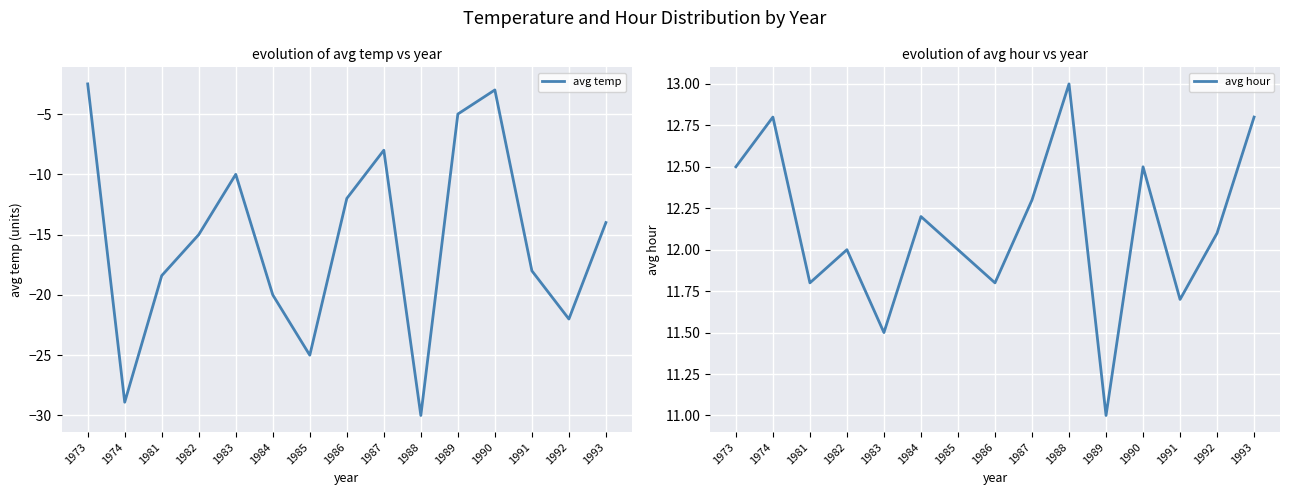

Reading left to right, transcribe all the data shown in this chart.

avg temp: -2.5	-28.9	-18.4	-15.0	-10.0	-20.0	-25.0	-12.0	-8.0	-30.0	-5.0	-3.0	-18.0	-22.0	-14.0
avg hour: 12.5	12.8	11.8	12.0	11.5	12.2	12.0	11.8	12.3	13.0	11.0	12.5	11.7	12.1	12.8